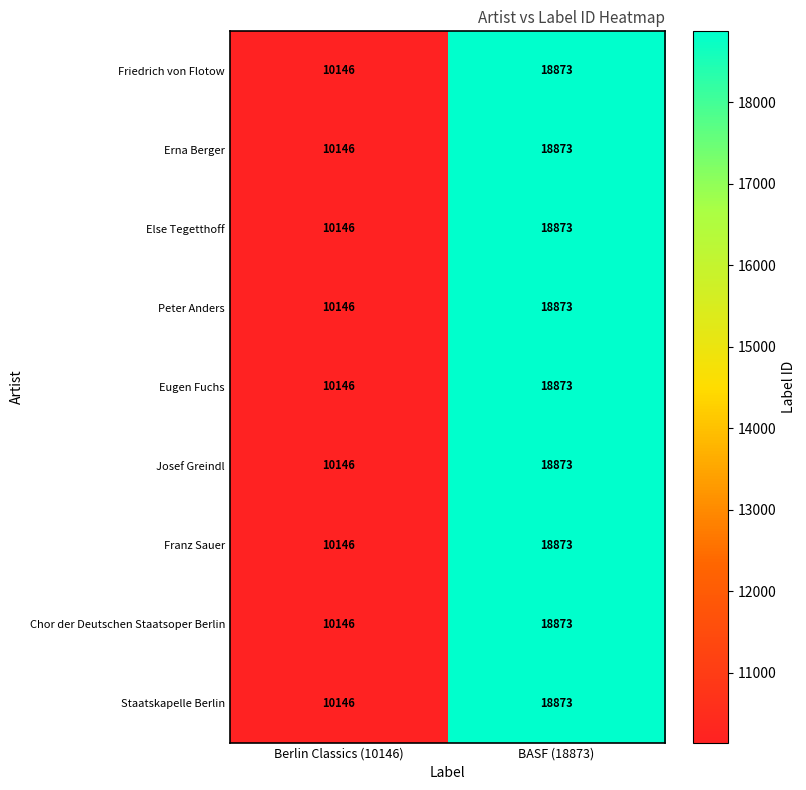

Which category has the highest value across all series?

BASF (18873)